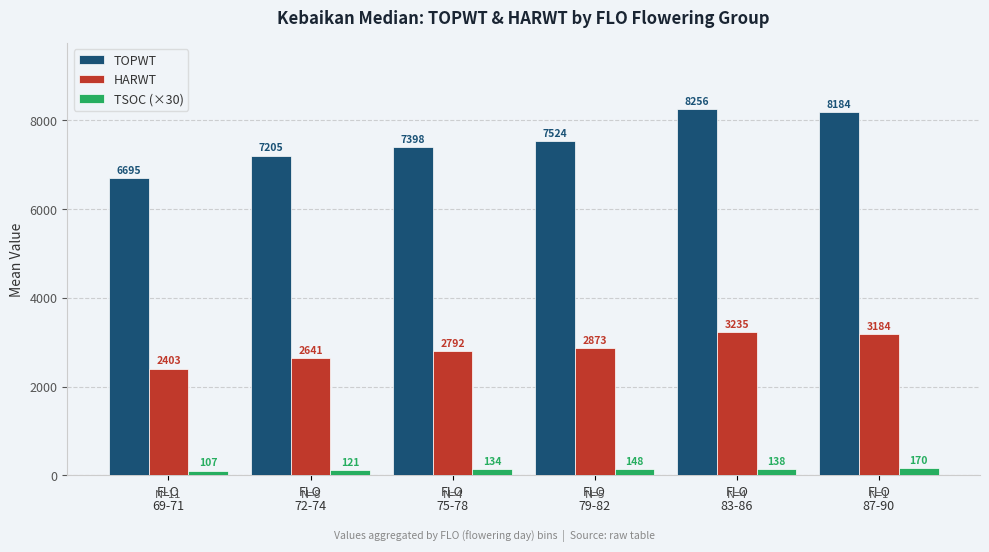

Which series has the widest spread of values?

TOPWT